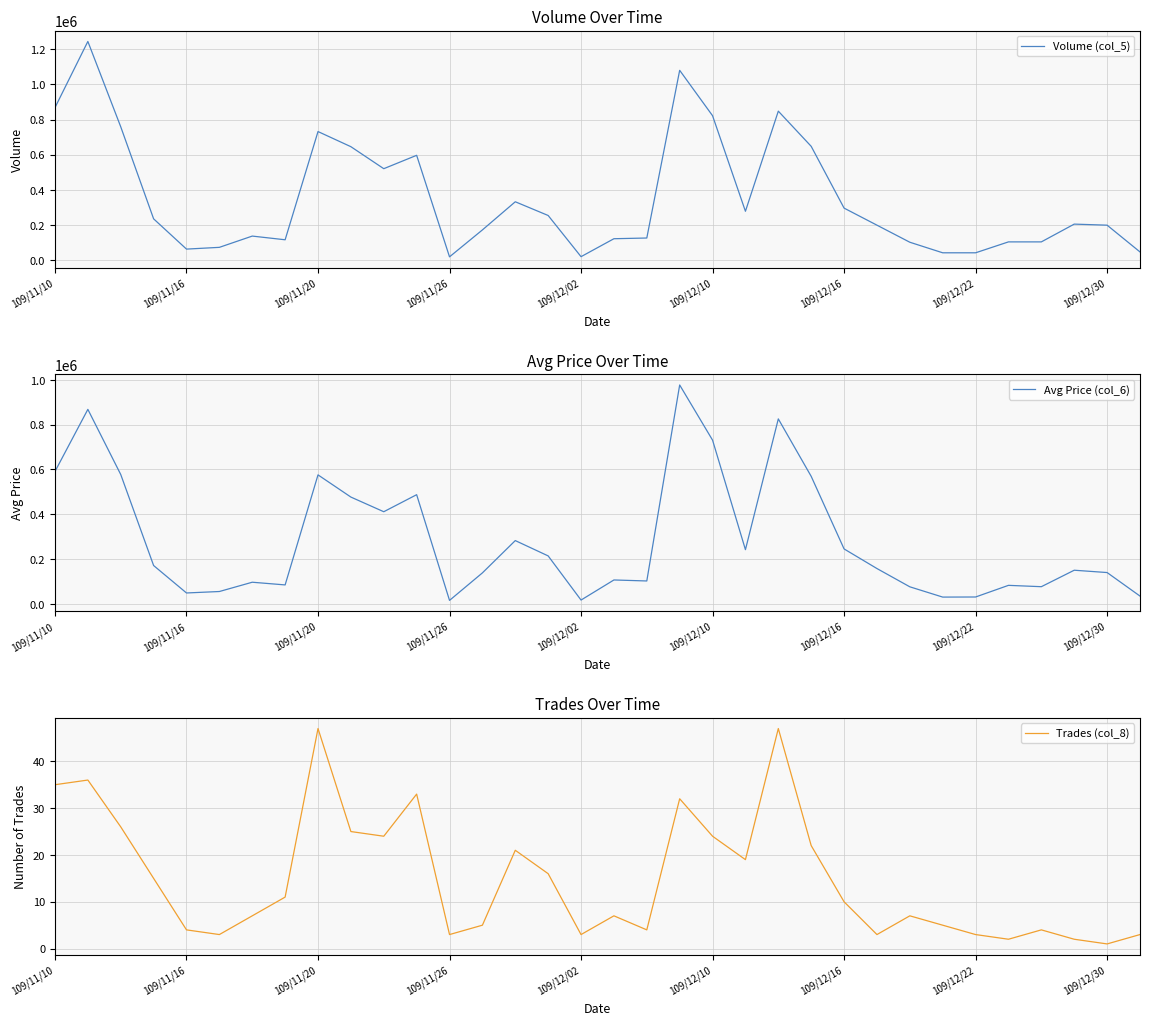

Where does the Trades (col_8) series first go above 10?

109/11/10